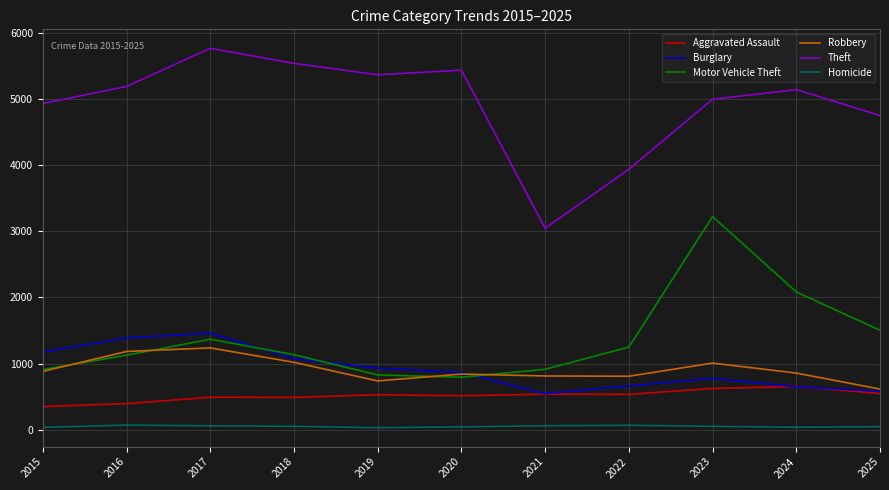

Is it true that Aggravated Assault equals 178 at 2017?

False